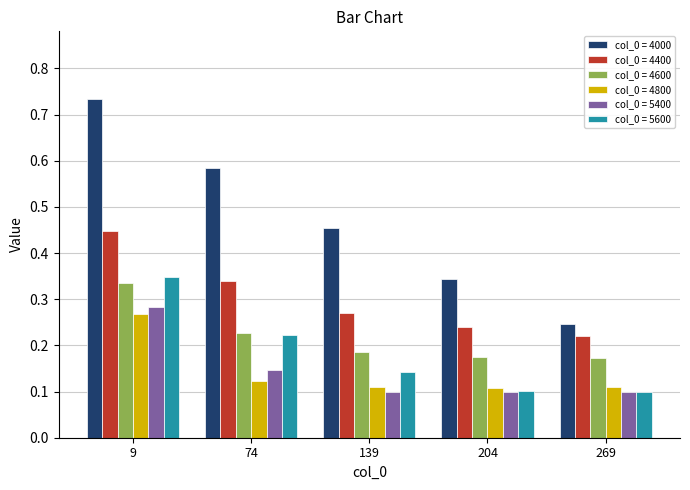

Is it true that col_0 = 4000 equals 0.4 at 9?

False